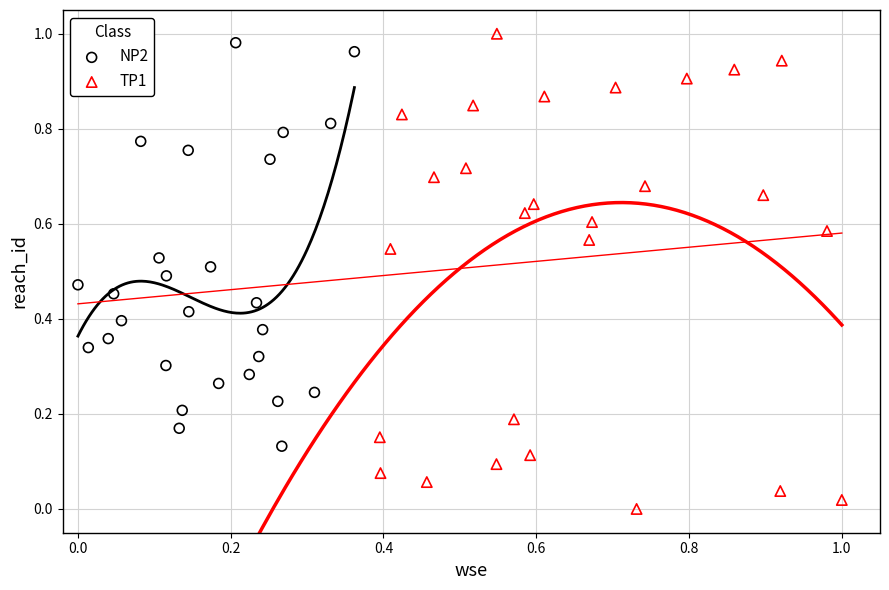

Which series has the largest Y range (max minus min)?

TP1